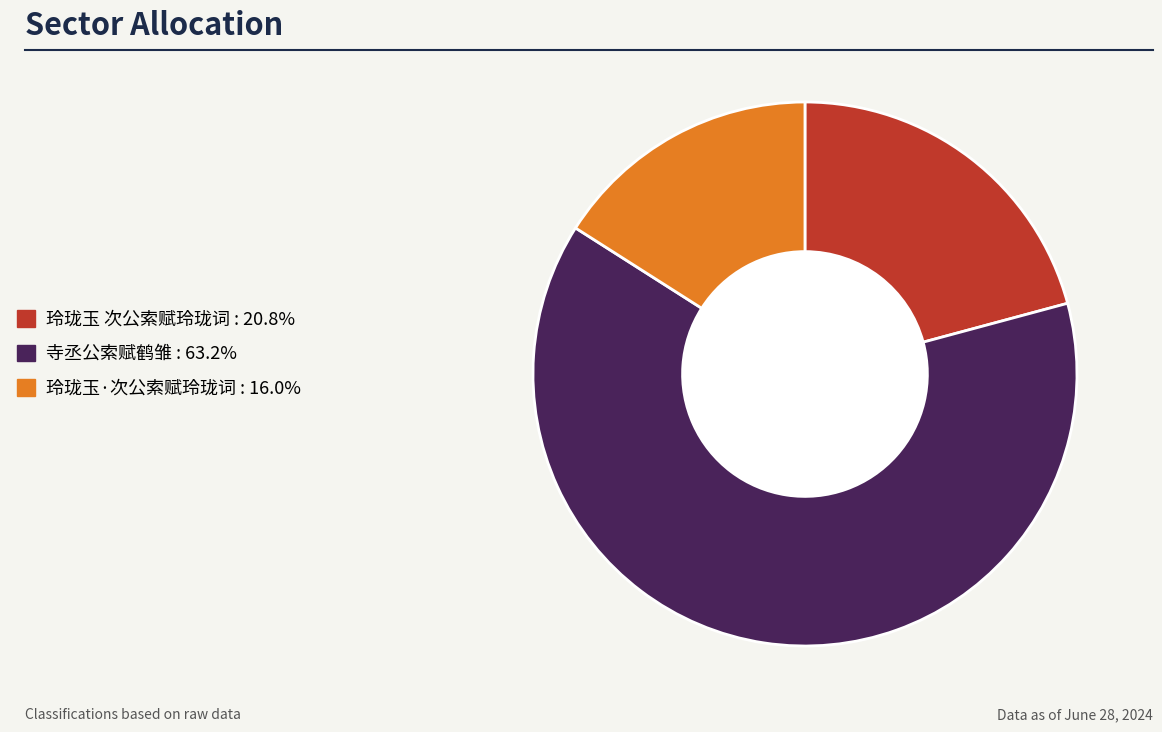

How many slices are in this pie chart?

3